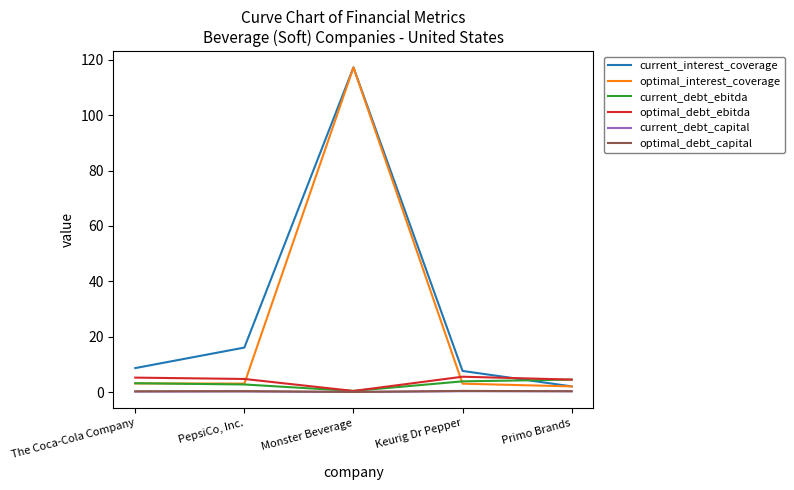

In current_interest_coverage, how many points are higher than both neighbors (excluding endpoints)?

1